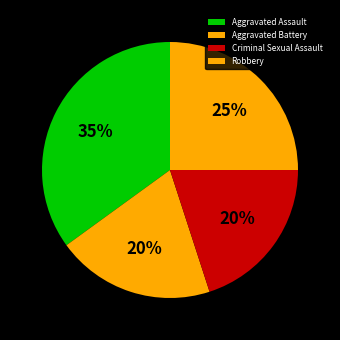

Rank the categories by value from lowest to highest.

Aggravated Battery, Criminal Sexual Assault, Robbery, Aggravated Assault